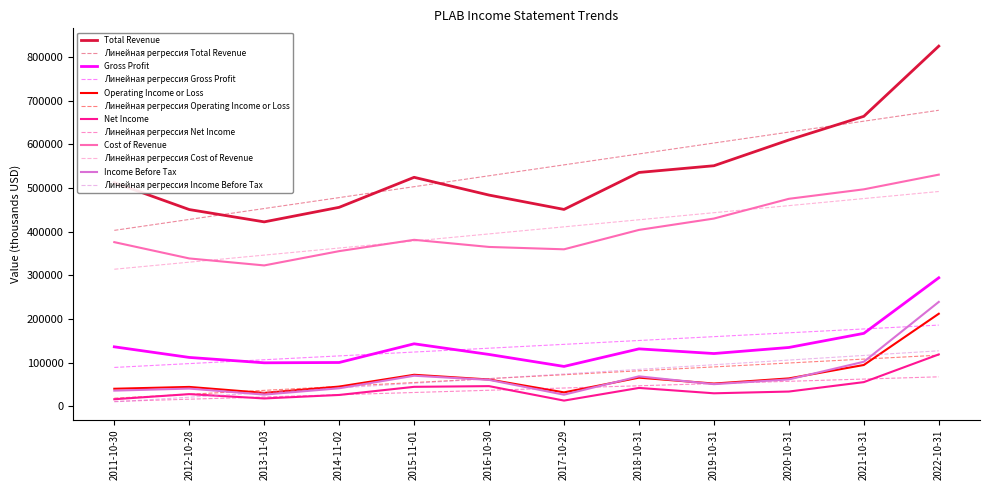

Is the value of Линейная регрессия Cost of Revenue at 2012-10-28 greater than the value of Net Income at 2015-11-01?

Yes